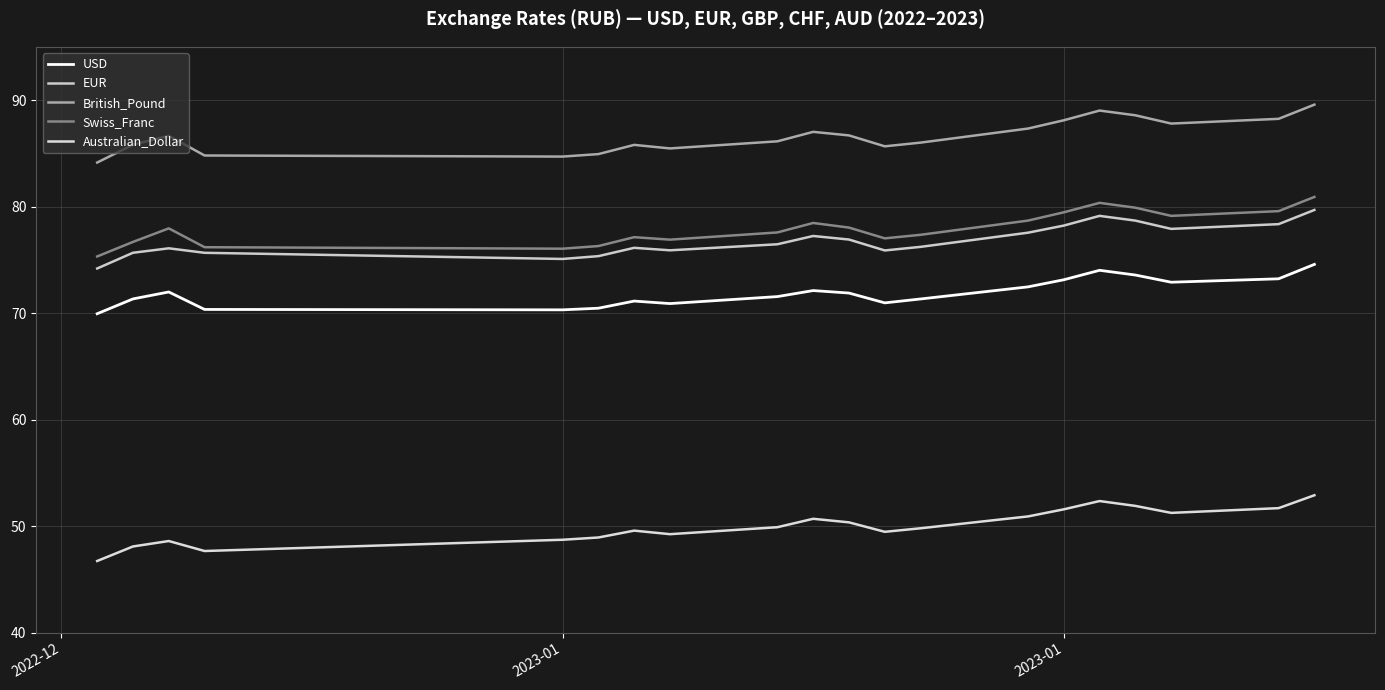

Is this an area chart (filled region under the line)?

No